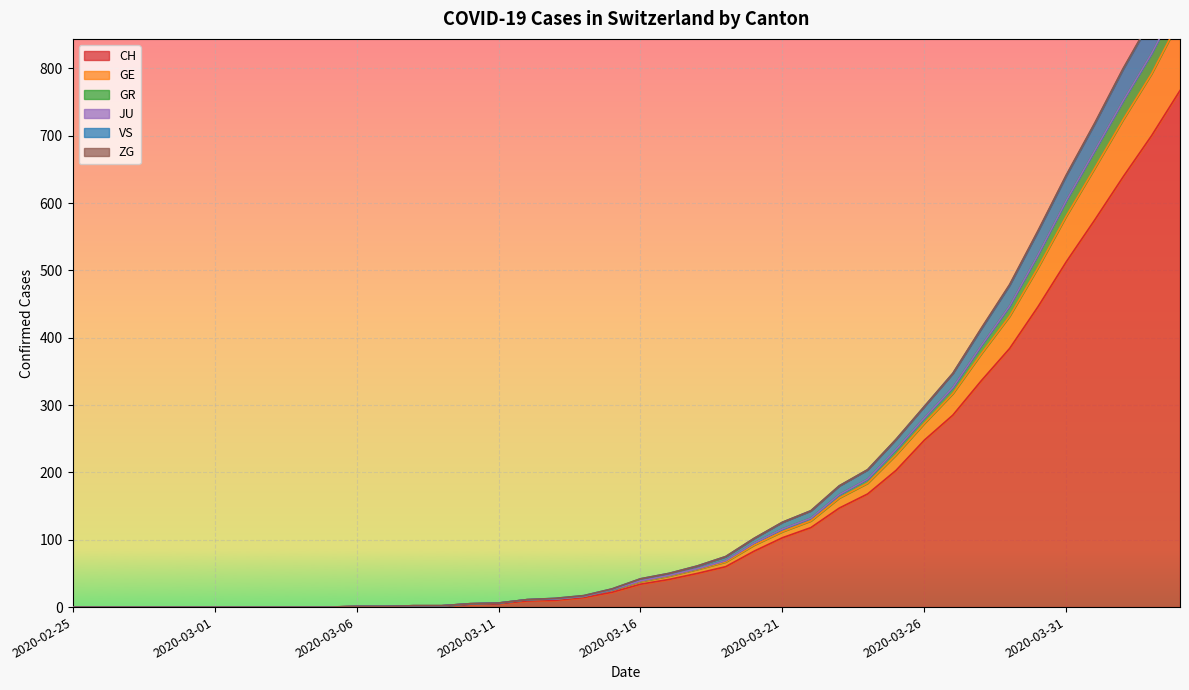

Is the value of VS at 2020-03-29 greater than the value of GE at 2020-03-20?

Yes